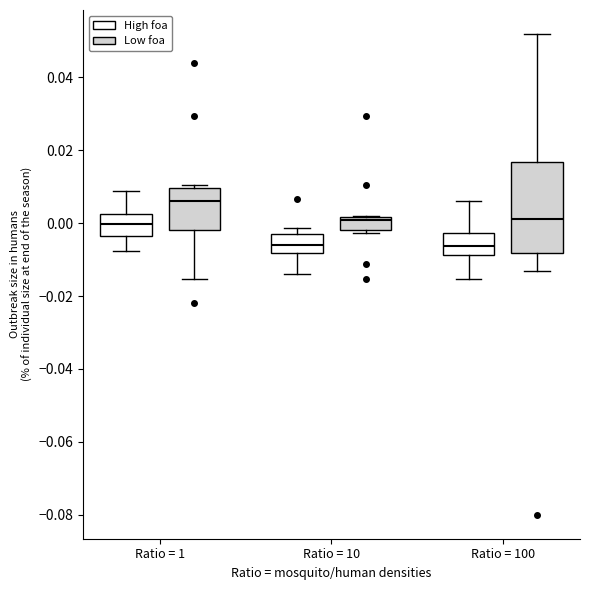

Where does the median line of the box for Ratio = 100 (Low foa) sit on the y-axis? The values are not printed on the chart, so give them approximately, as read against the axis.

0.002